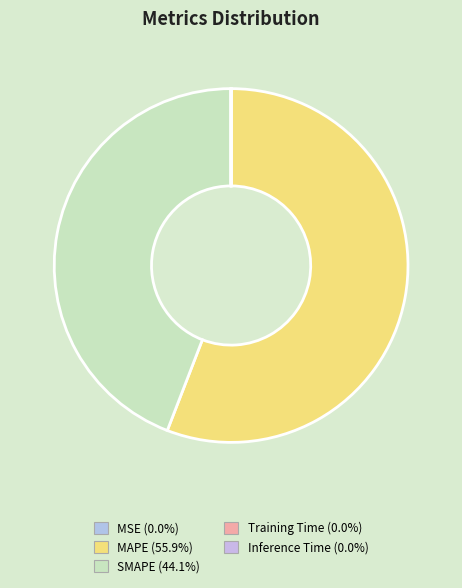

Which category accounts for the majority?

MAPE